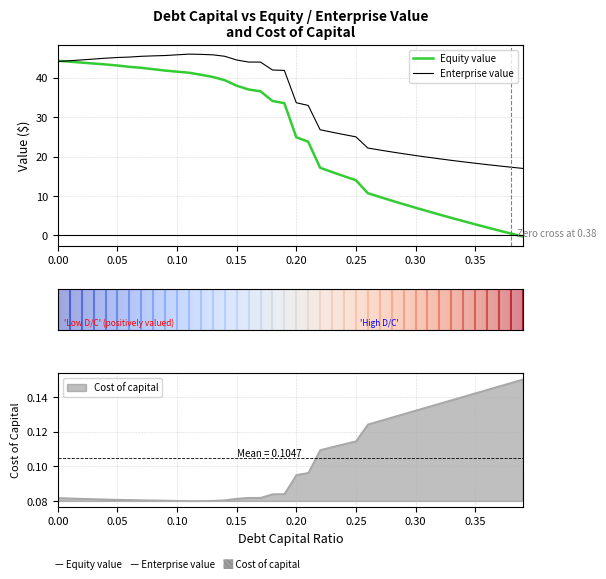

Which category has the highest value in the cost_capital series?

39